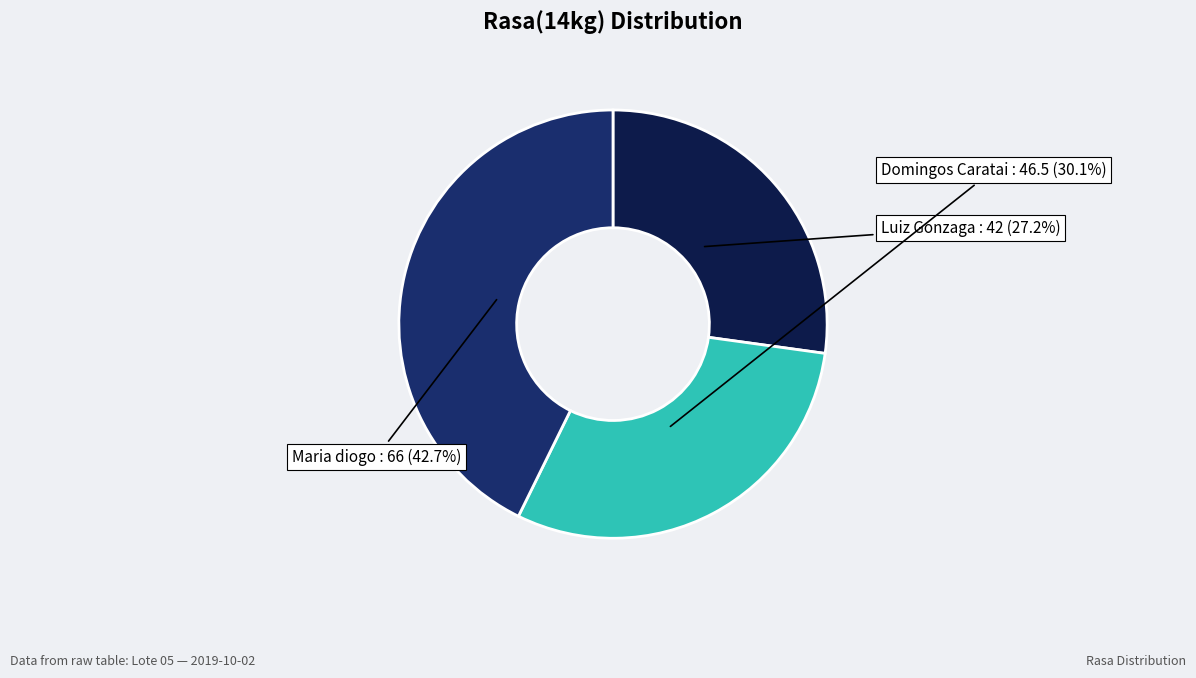

How many segments does this pie chart have?

3